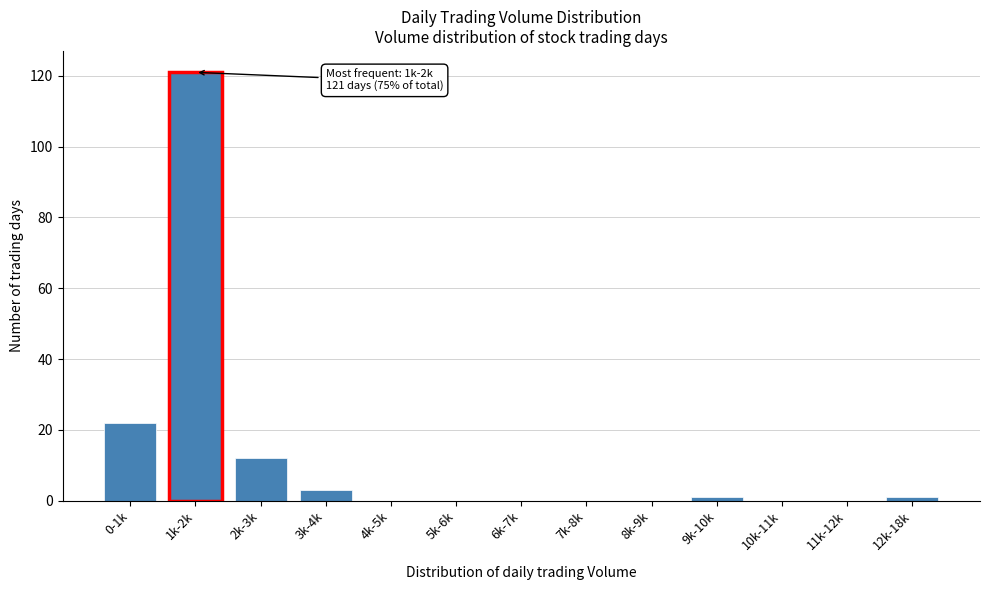

Reading left to right, extract all data points from this chart.

0-1k=22	1k-2k=121	2k-3k=12	3k-4k=3	4k-5k=0	5k-6k=0	6k-7k=0	7k-8k=0	8k-9k=0	9k-10k=1	10k-11k=0	11k-12k=0	12k-18k=1